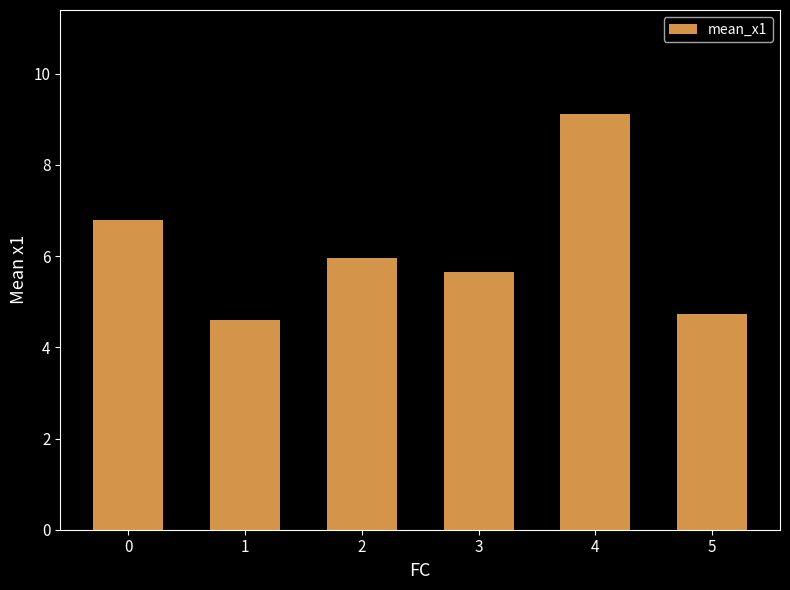

Are the bars grouped side by side (vs. stacked)?

No